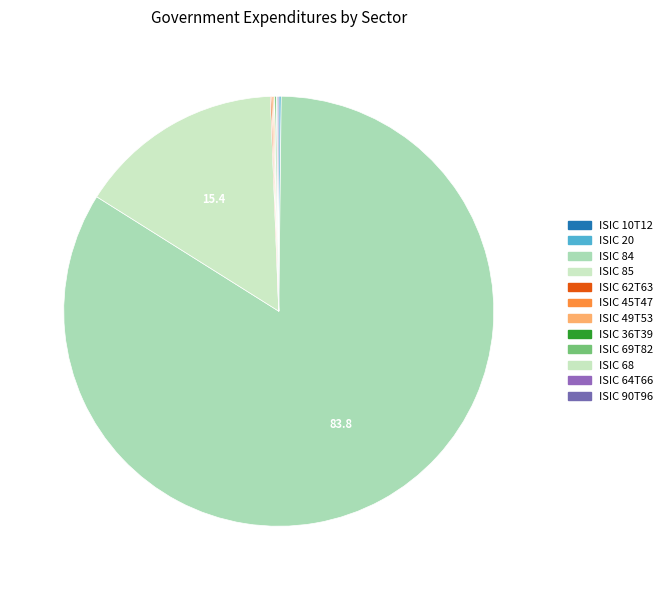

True or false: ISIC 10T12 accounts for 13% of the total.

False